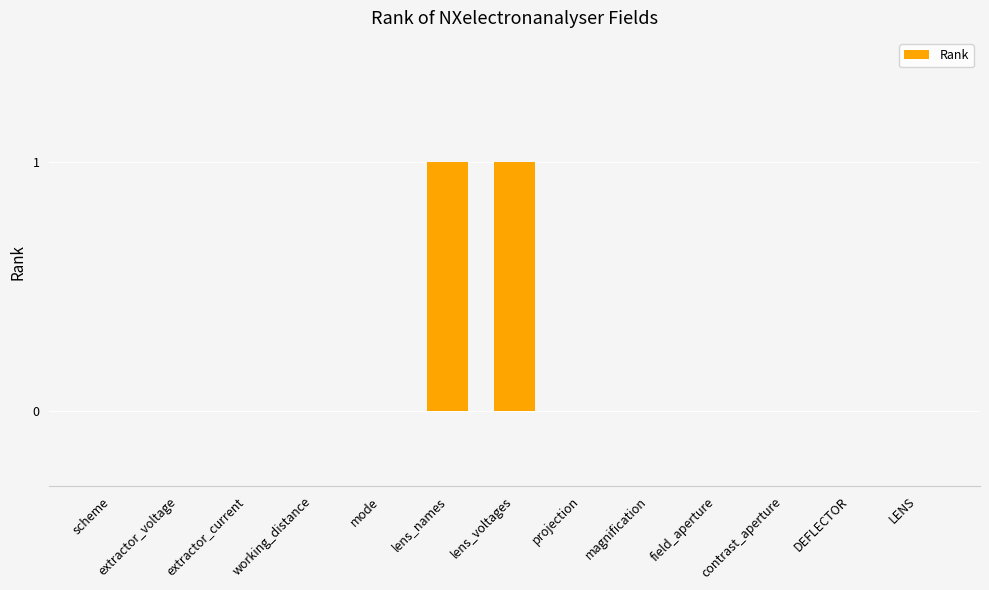

Is it true that the value at extractor_voltage is 1?

False